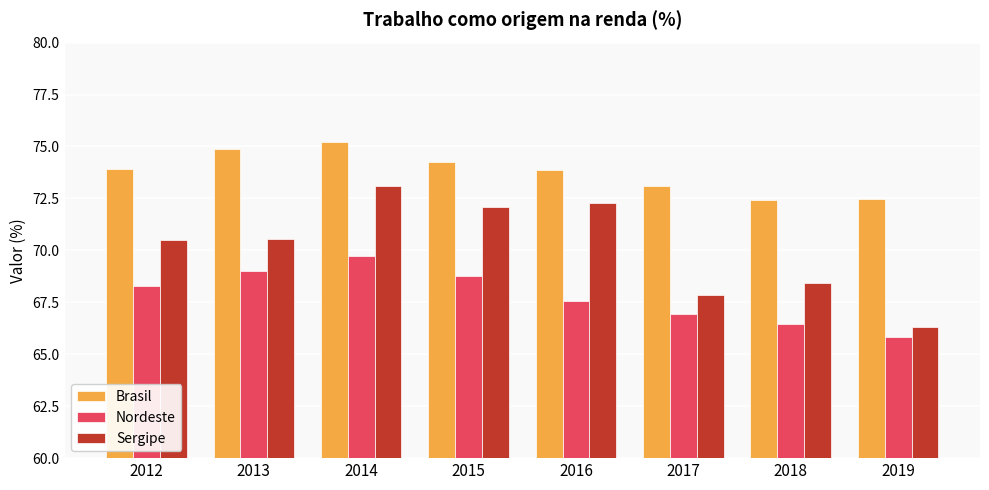

Does the chart contain any negative values?

No